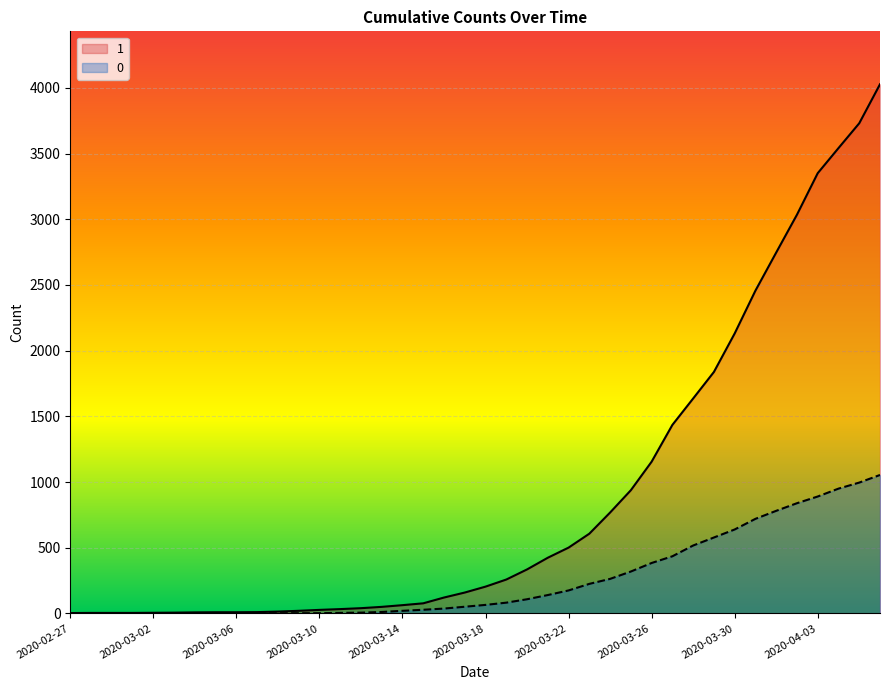

Between 2020-03-02 and 2020-03-19, which series saw the biggest shift?

1